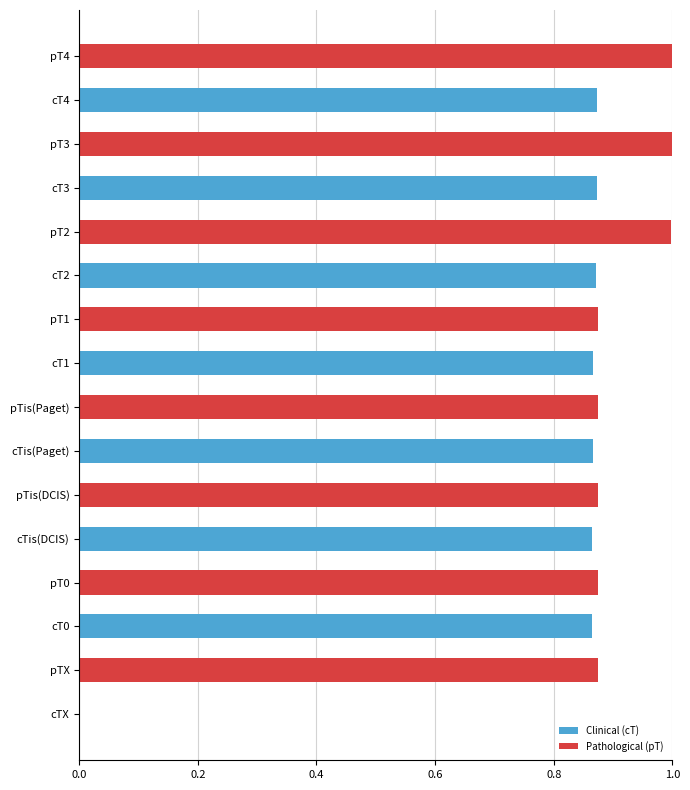

What is the total value across all series at cT1?

0.9